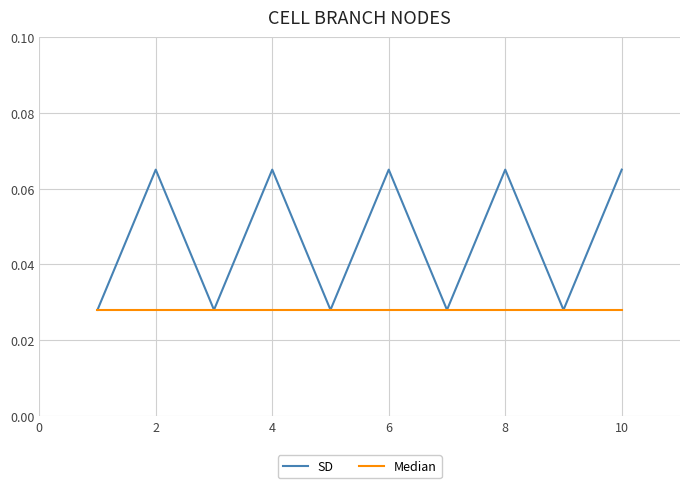

Which series has the largest total across all categories?

SD